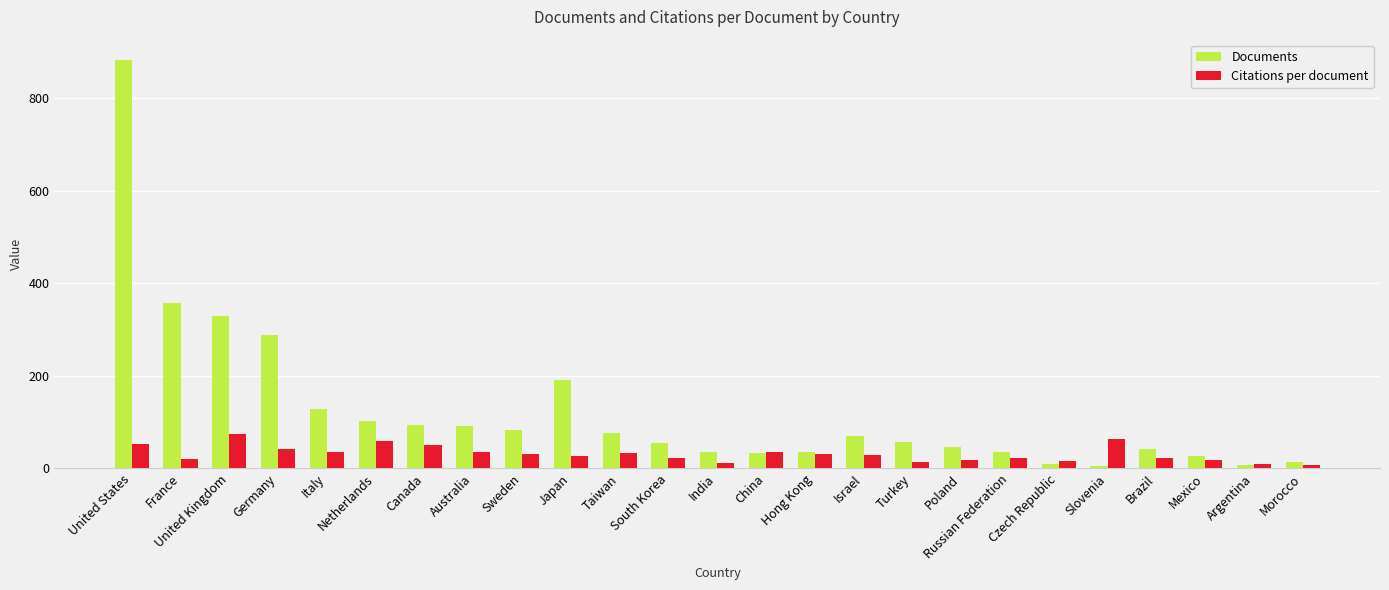

What is the difference between the second highest and second lowest values in the Documents series?

350.0